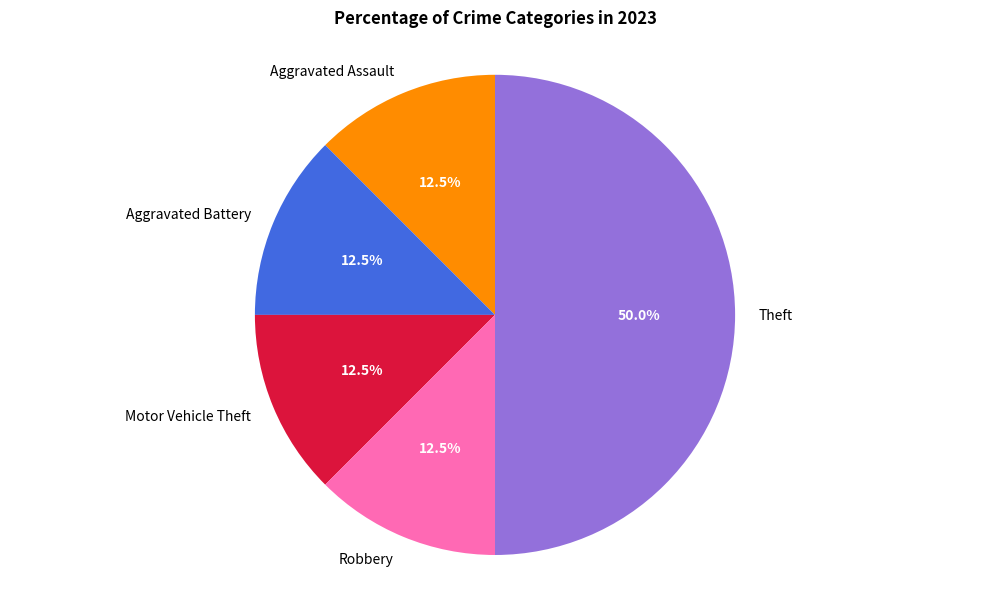

What is the largest slice in the pie chart?

Theft